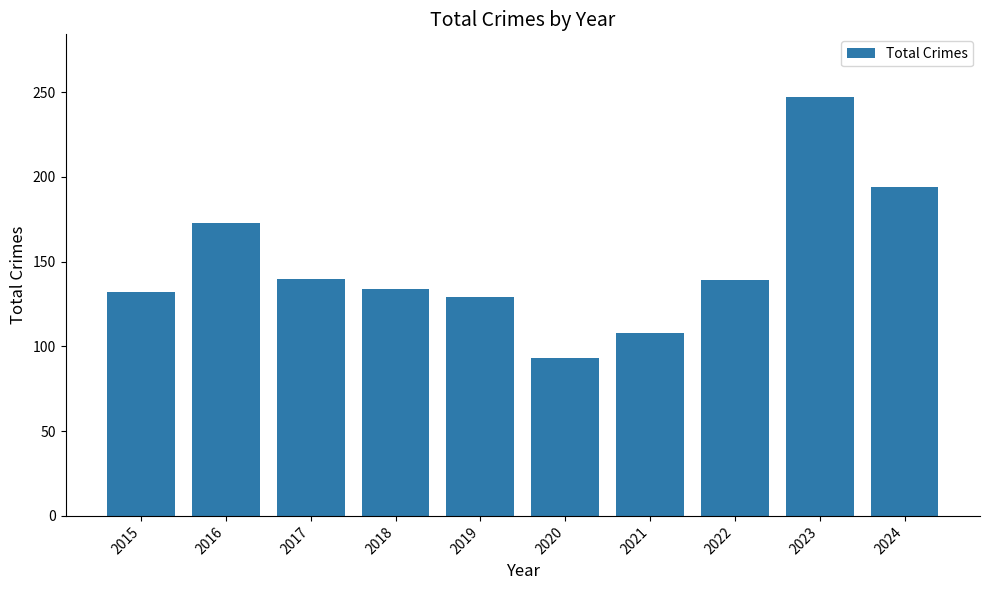

What is the change in value from 2019 to 2020?

-36